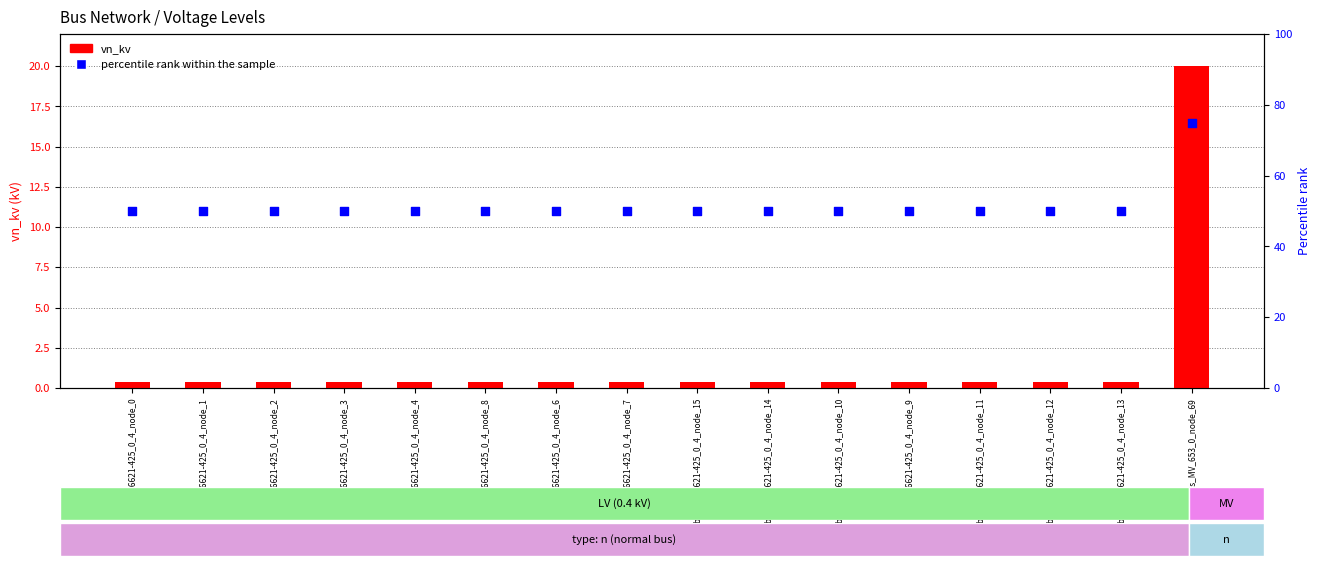

What are all the series names shown in the legend?

vn_kv, percentile rank within the sample